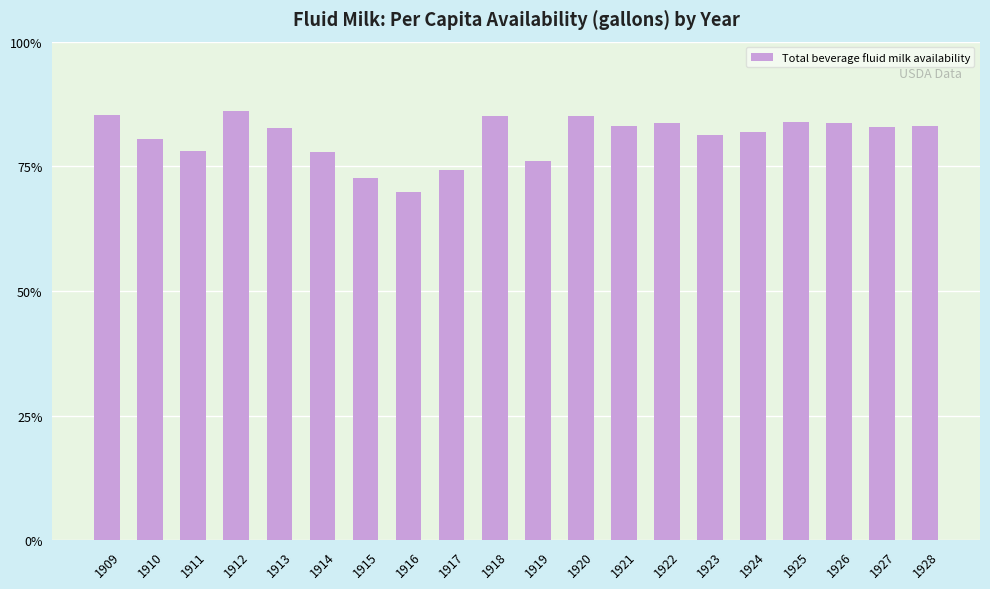

What is the greatest value displayed?

86.1